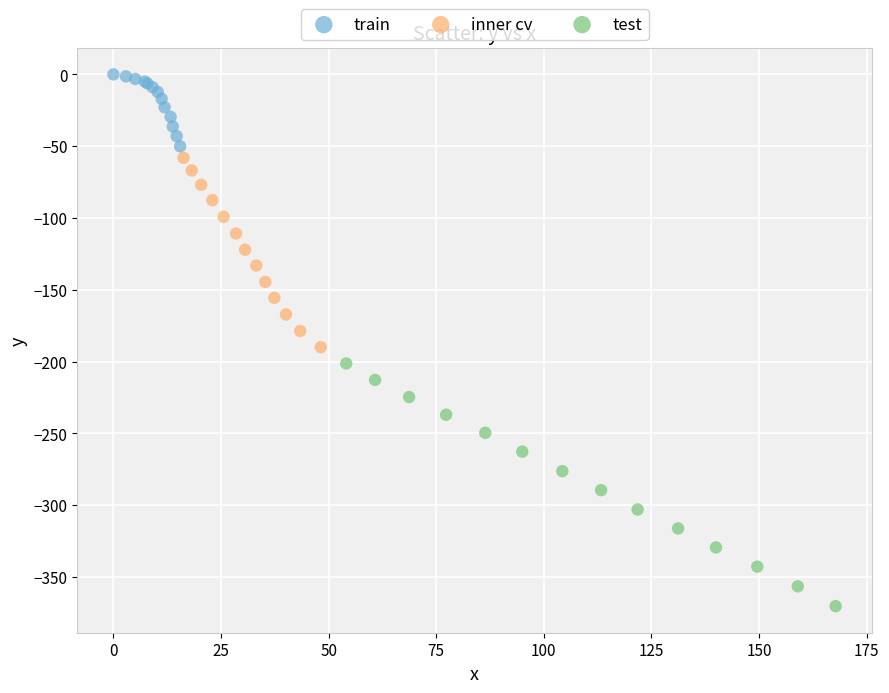

Which series reaches the maximum Y coordinate?

train